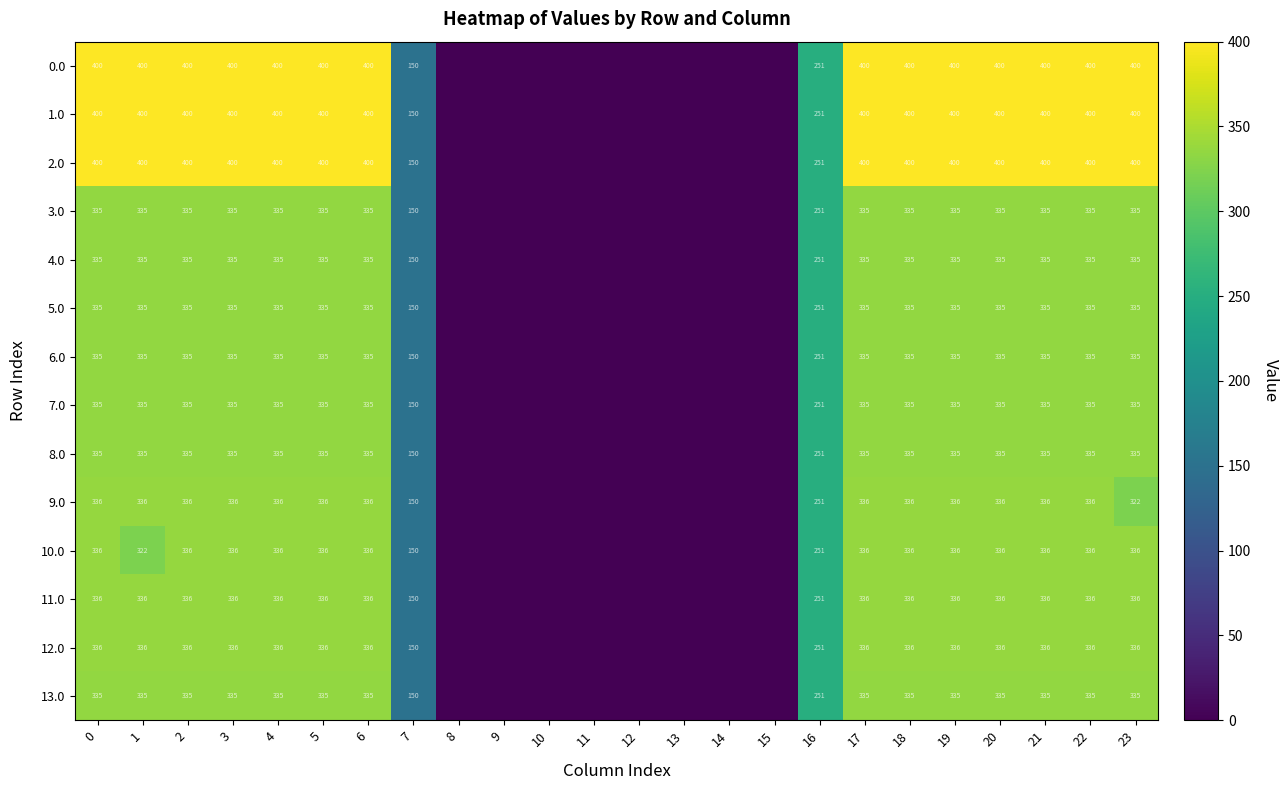

The 8.0 series shows 150 at 7. True or false?

True